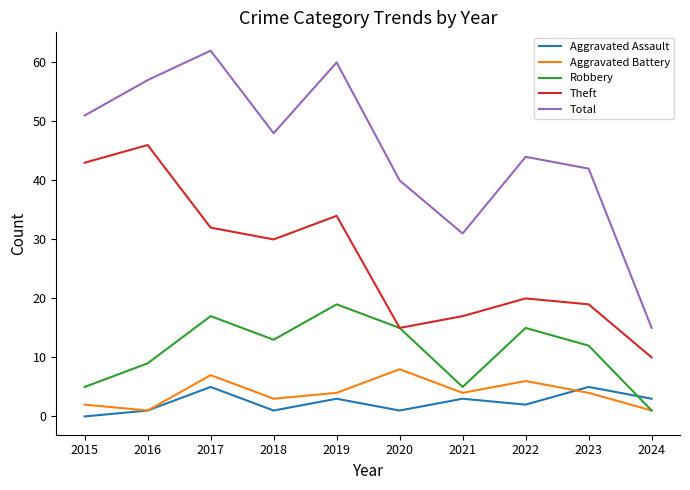

True or false: Theft has more than 0 points higher than both neighbors.

True